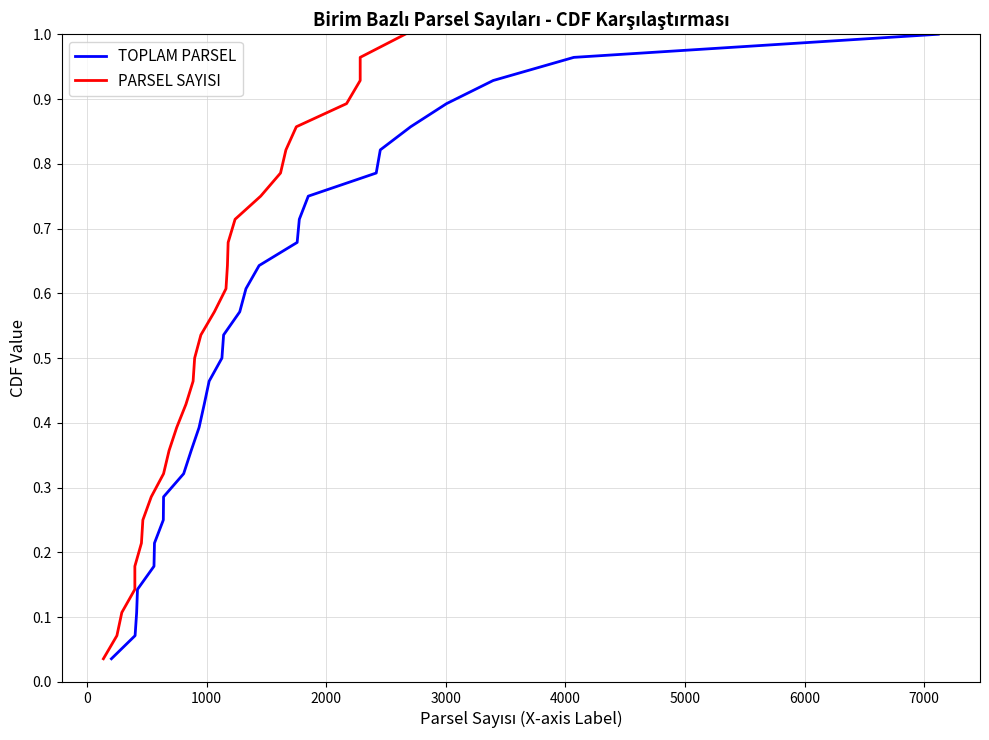

What is the average value of the TOPLAM PARSEL series?

0.5